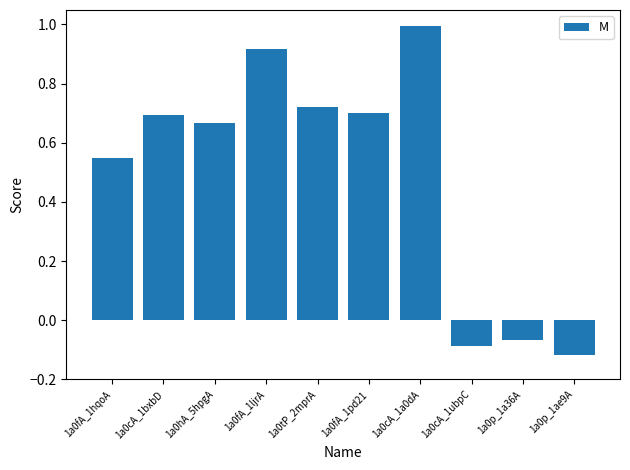

The value at 1a0cA_1bxbD is 0.5. True or false?

False